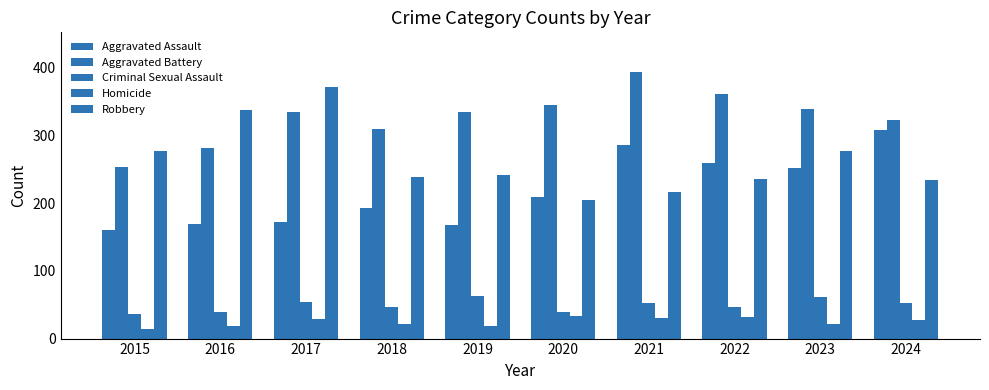

How many groups of bars are there?

10